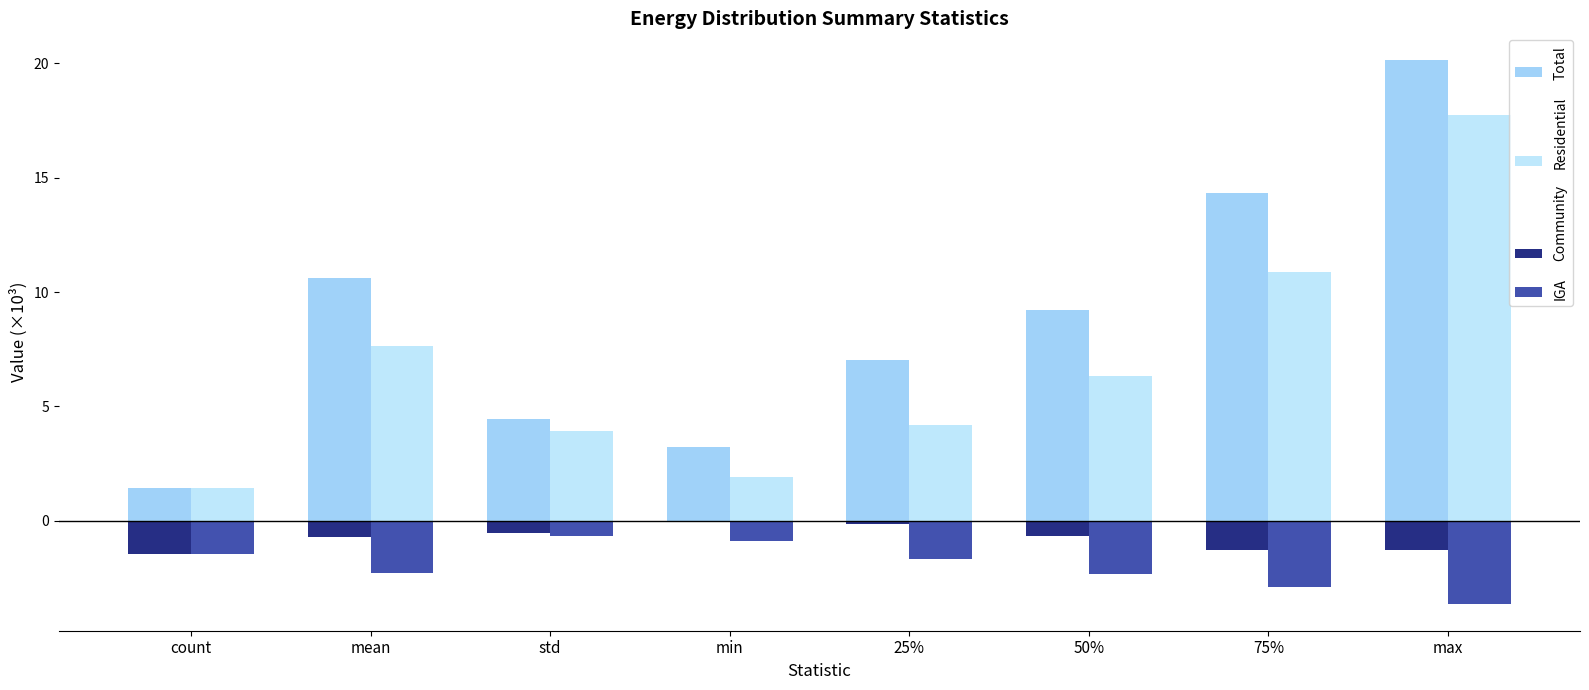

Which series has the largest range (max minus min)?

Total